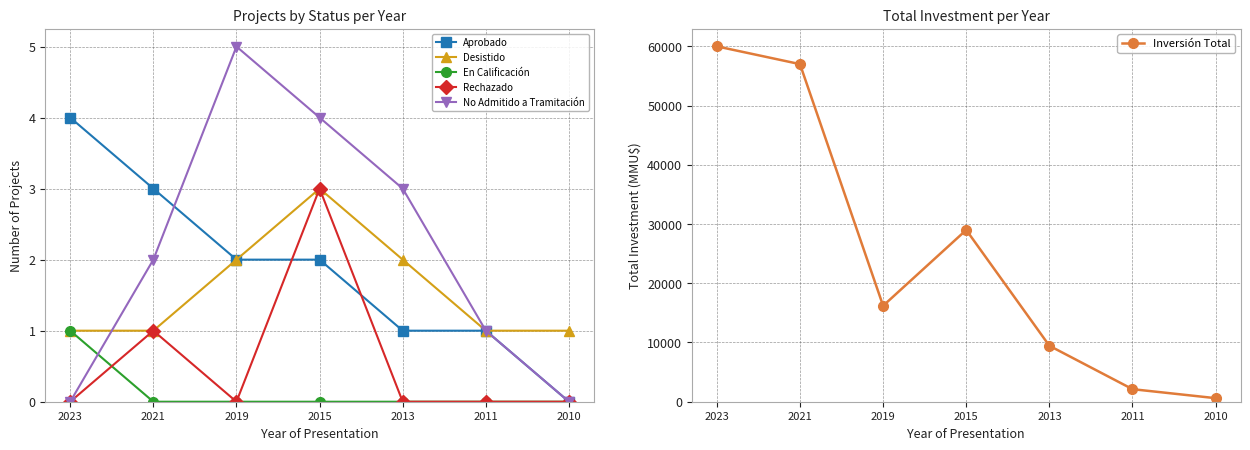

Between 2015 and 2023, which is larger?

2023